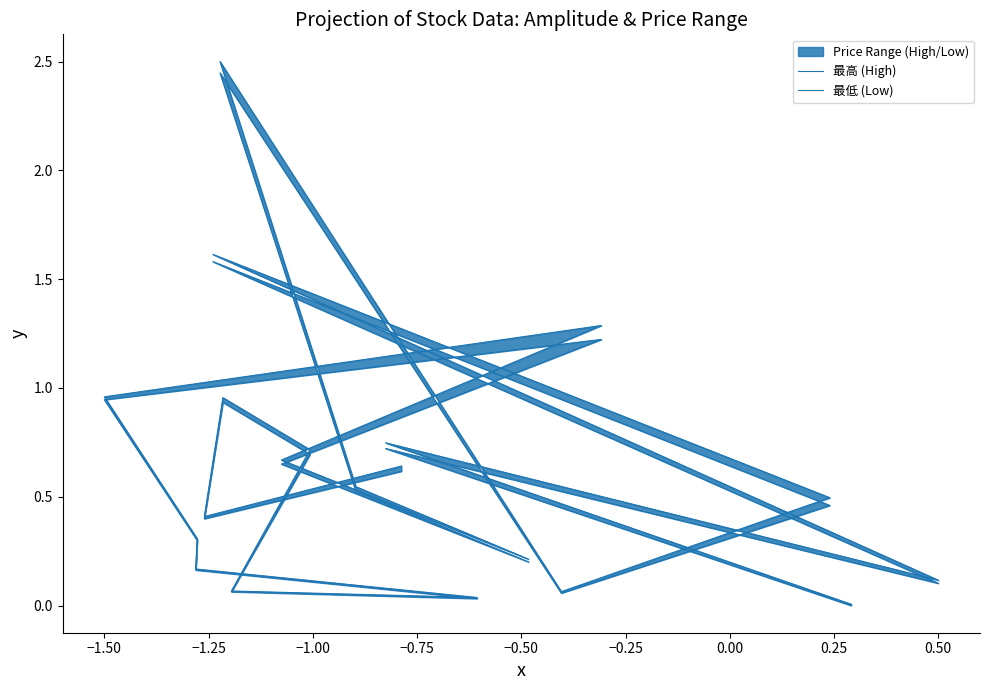

How many interior local peaks does the 最低 (Low) series have?

5